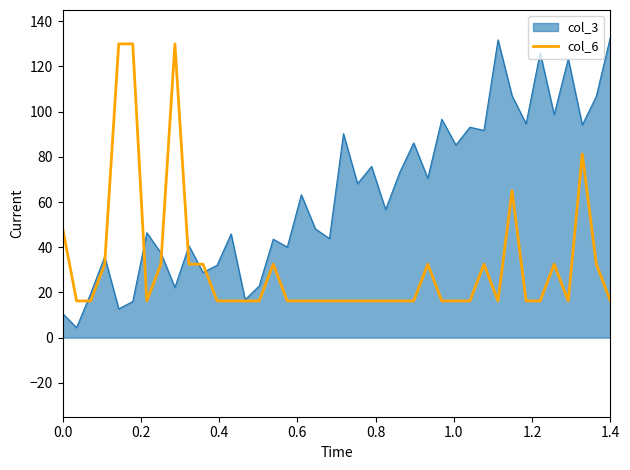

What is the minimum value shown in the chart?

4.4